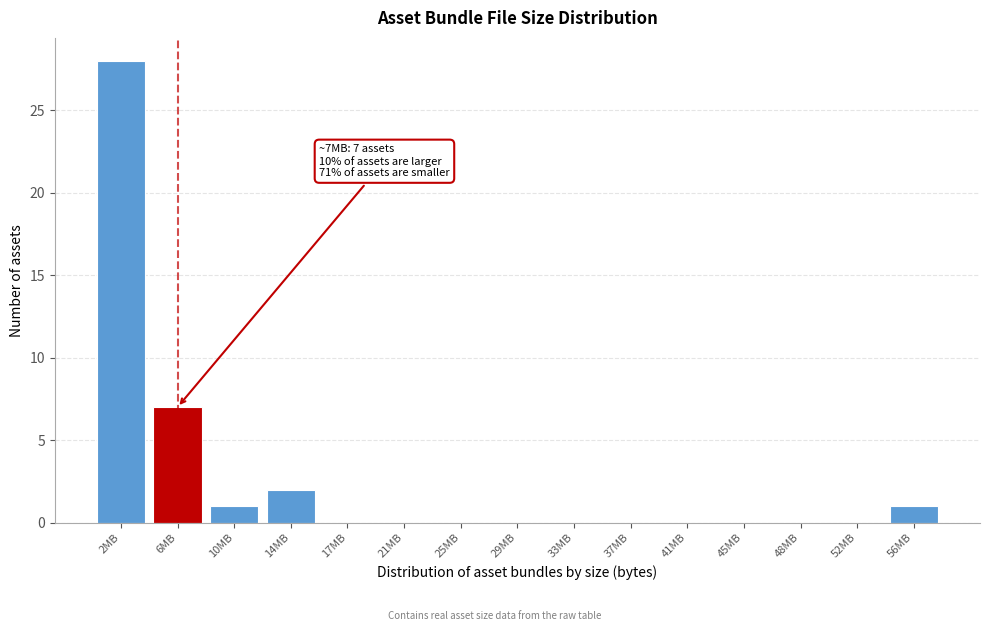

Reading left to right, transcribe all the data shown in this chart.

2MB=28	6MB=7	10MB=1	14MB=2	17MB=0	21MB=0	25MB=0	29MB=0	33MB=0	37MB=0	41MB=0	45MB=0	48MB=0	52MB=0	56MB=1